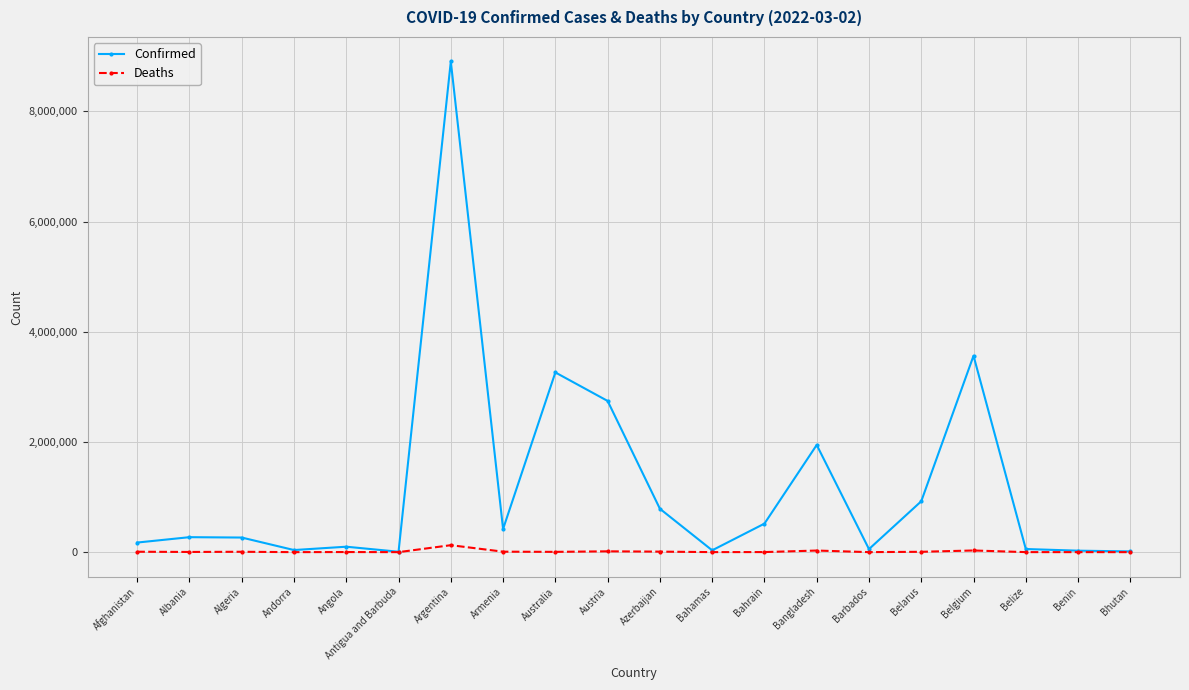

Where is Confirmed nearest to the value 4455811?

Belgium